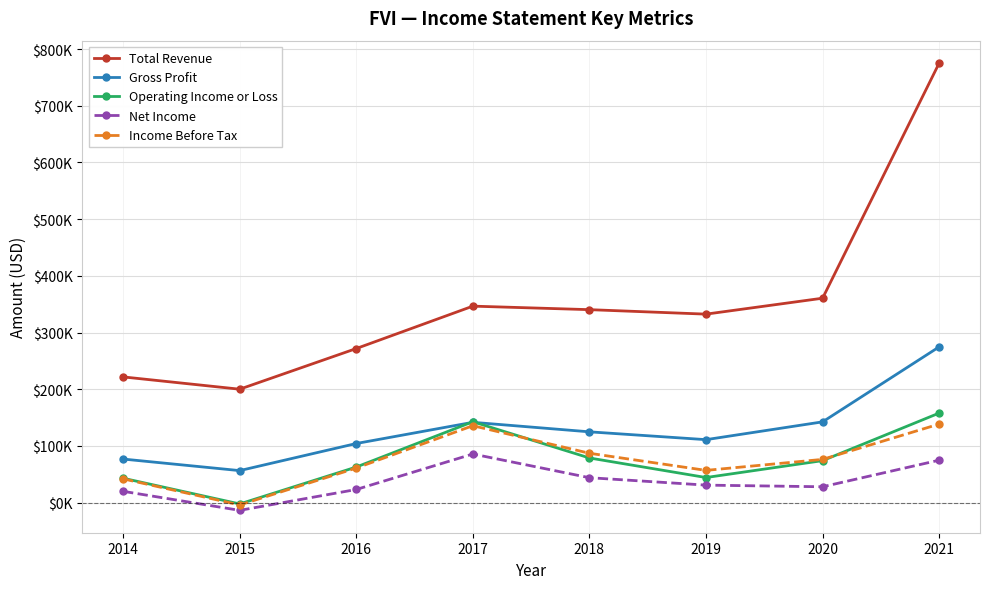

Does the chart have visible grid lines?

Yes